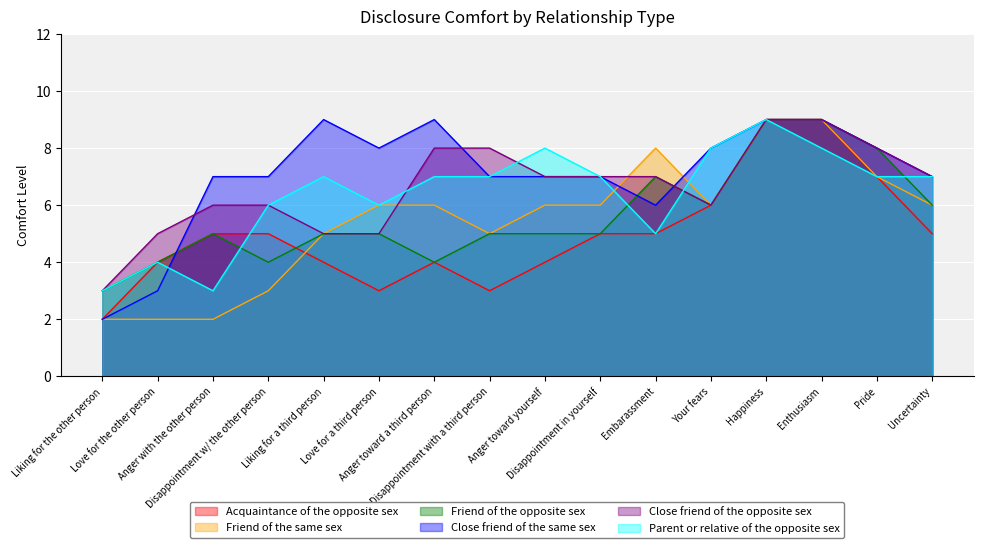

How many data points in Friend of the opposite sex are less than 5?

4